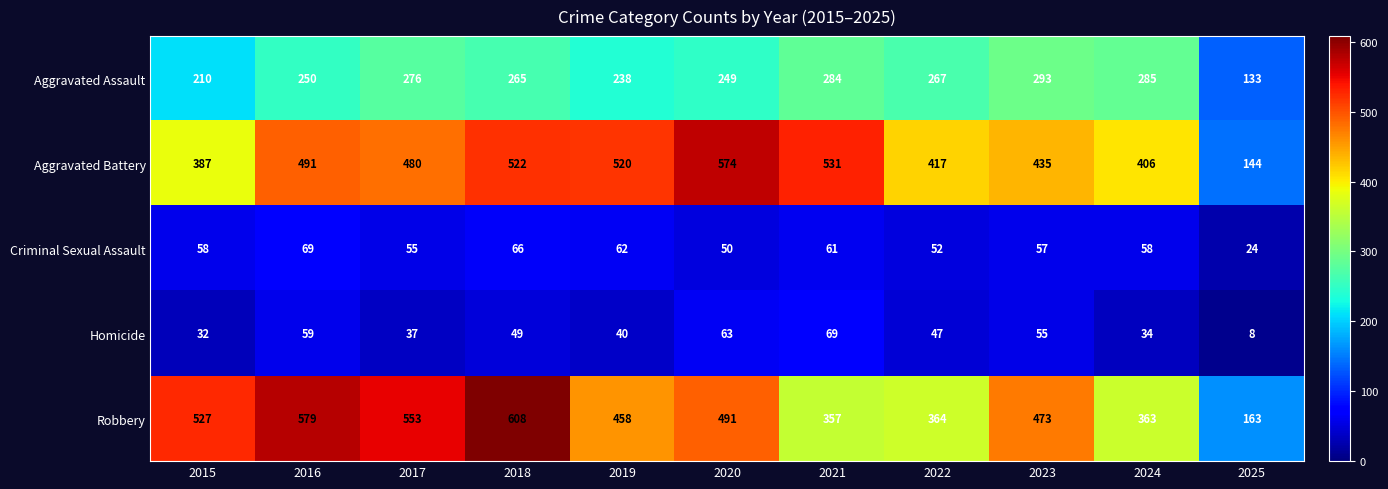

Is it true that Criminal Sexual Assault equals 58 at 2024?

True